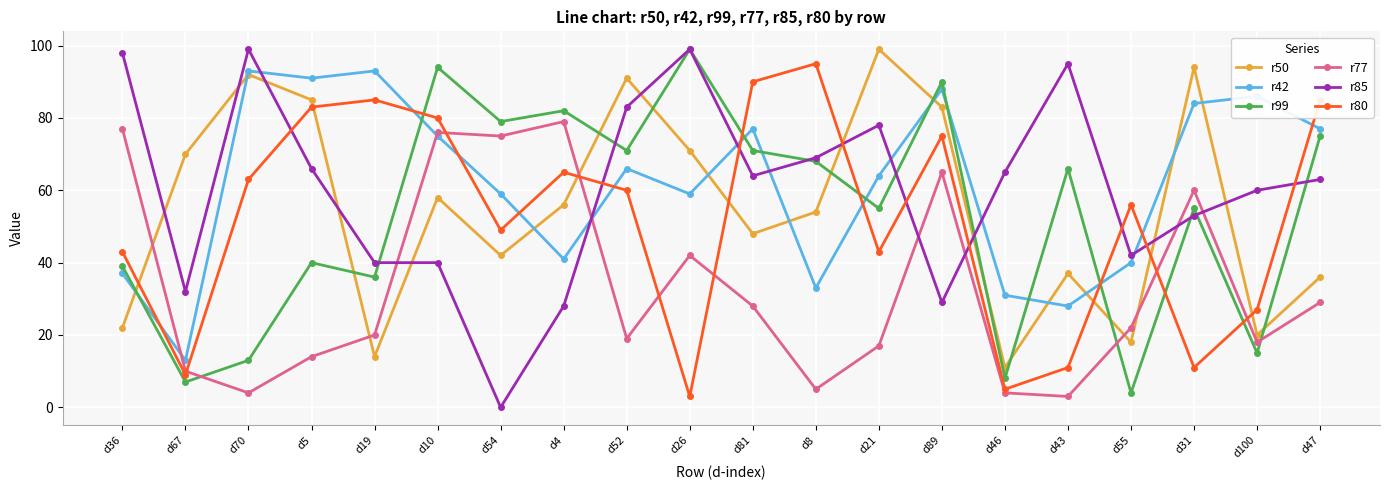

Reading right to left, extract all data points from this chart.

r50: 36	20	94	18	37	11	83	99	54	48	71	91	56	42	58	14	85	92	70	22
r42: 77	86	84	40	28	31	88	64	33	77	59	66	41	59	75	93	91	93	13	37
r99: 75	15	55	4	66	8	90	55	68	71	99	71	82	79	94	36	40	13	7	39
r77: 29	18	60	22	3	4	65	17	5	28	42	19	79	75	76	20	14	4	10	77
r85: 63	60	53	42	95	65	29	78	69	64	99	83	28	0	40	40	66	99	32	98
r80: 85	27	11	56	11	5	75	43	95	90	3	60	65	49	80	85	83	63	9	43